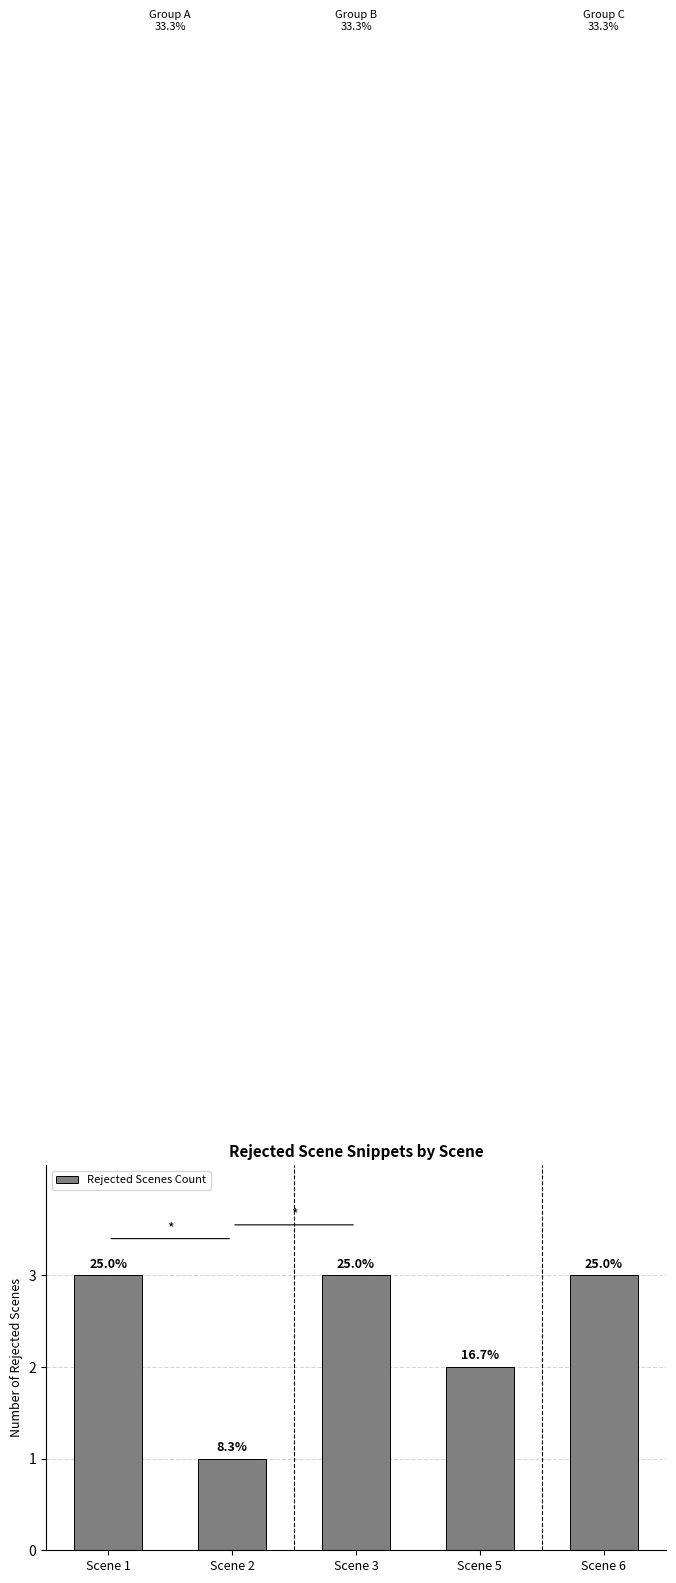

How many bars are there in total?

5